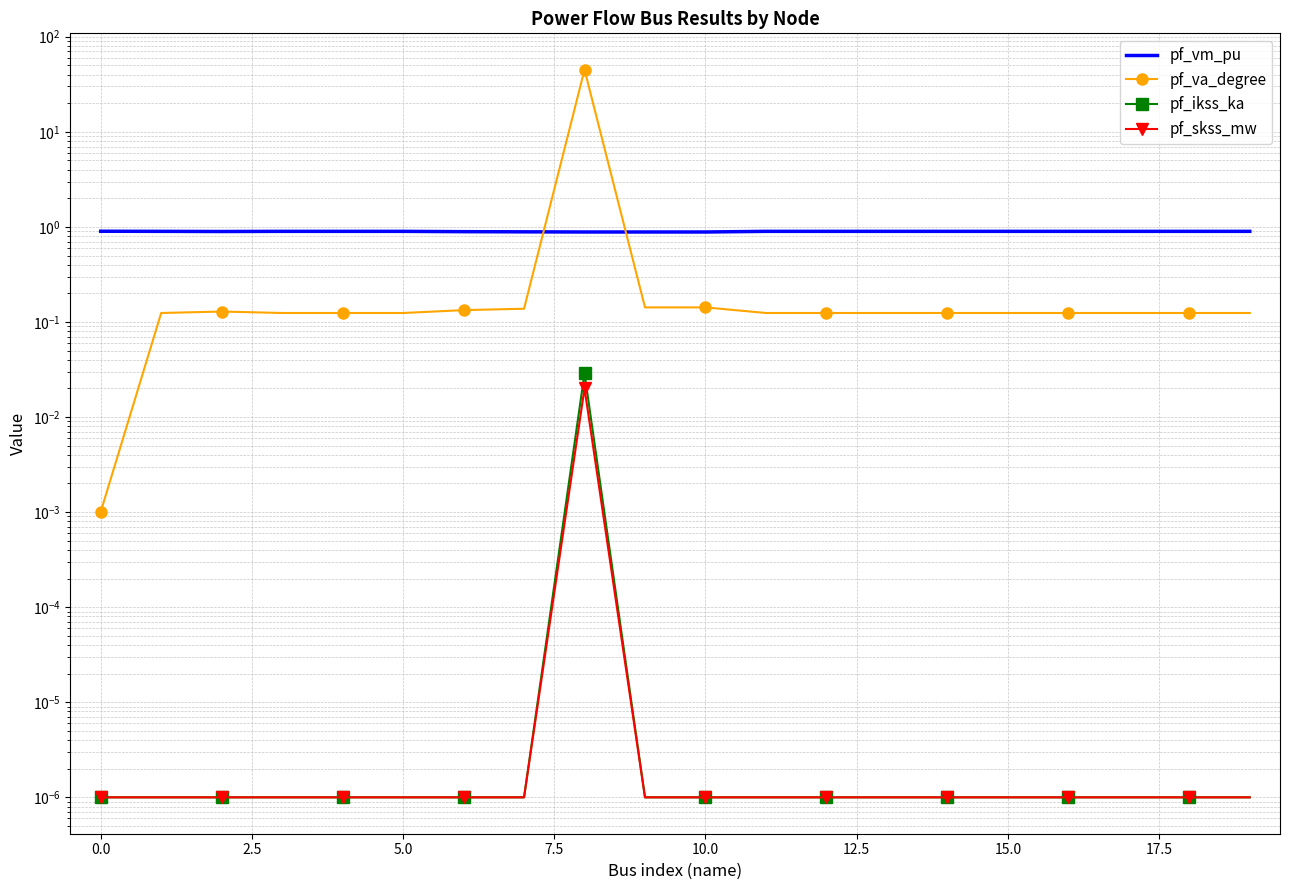

Rank the series at 14 from highest to lowest value.

pf_vm_pu, pf_va_degree, pf_ikss_ka, pf_skss_mw